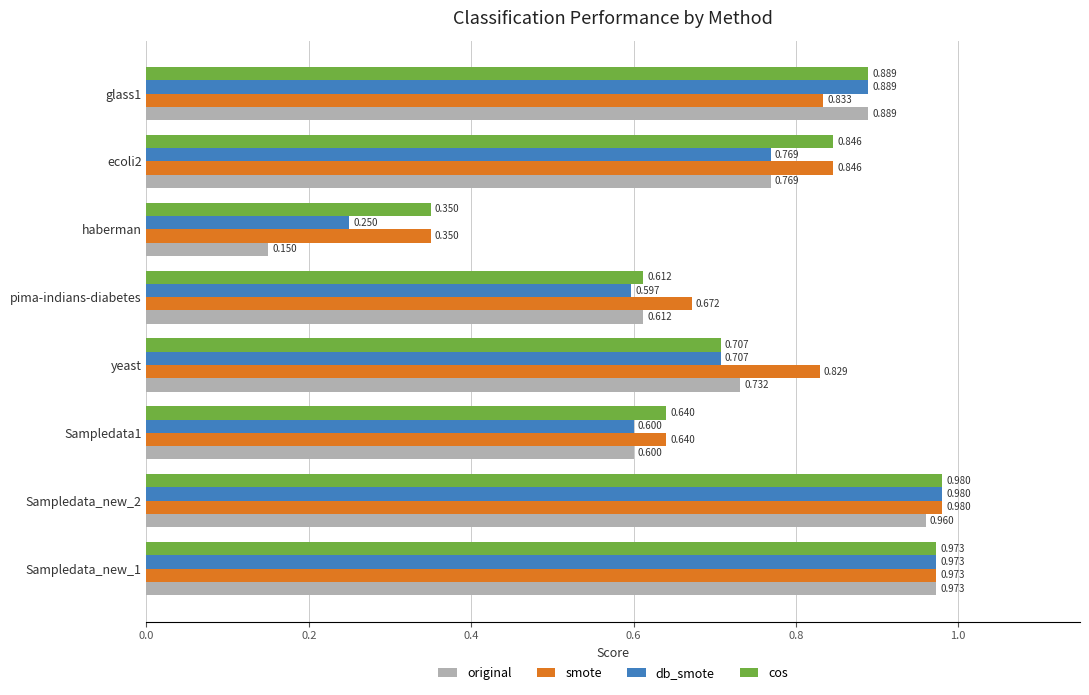

Which series has the largest total across all categories?

smote